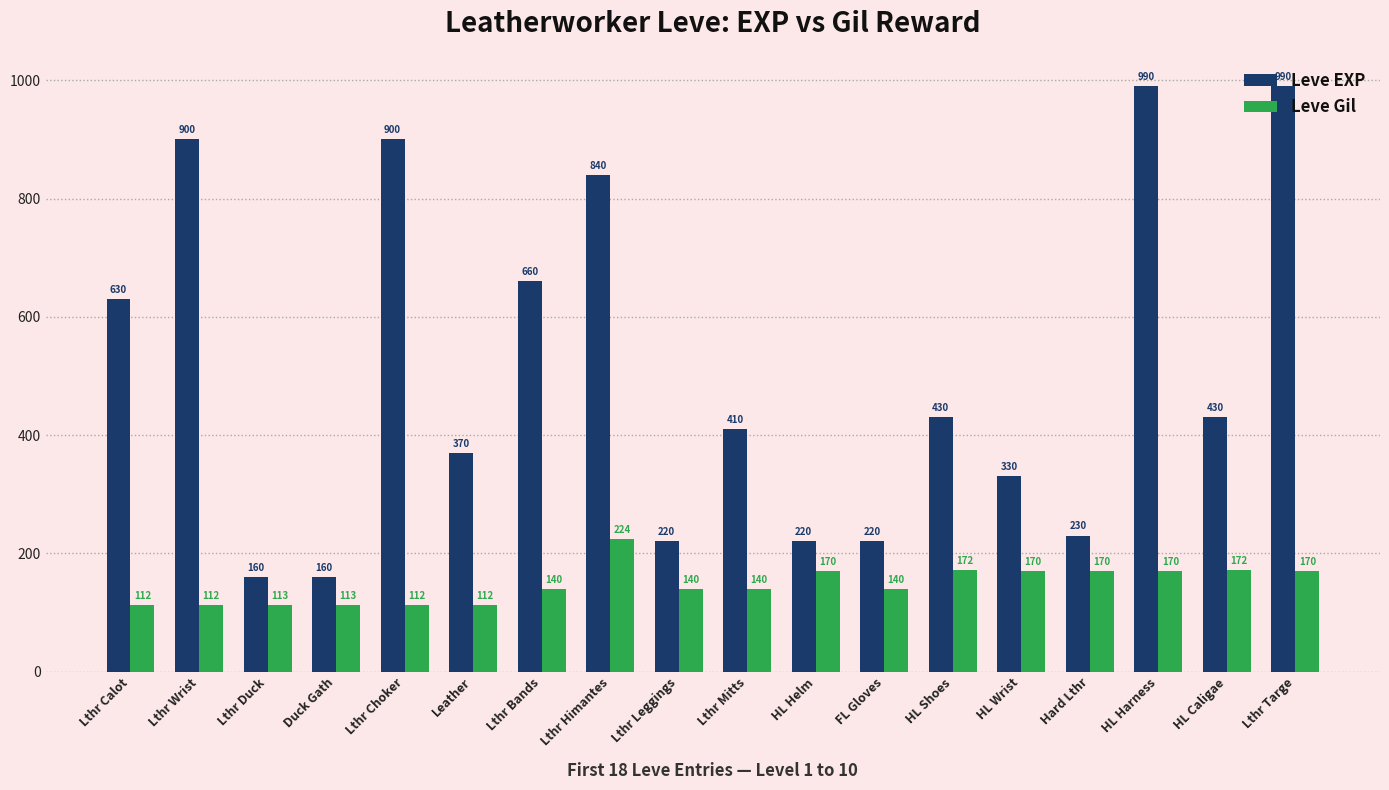

The value of Leve EXP at Lthr Wrist is 900. True or false?

True